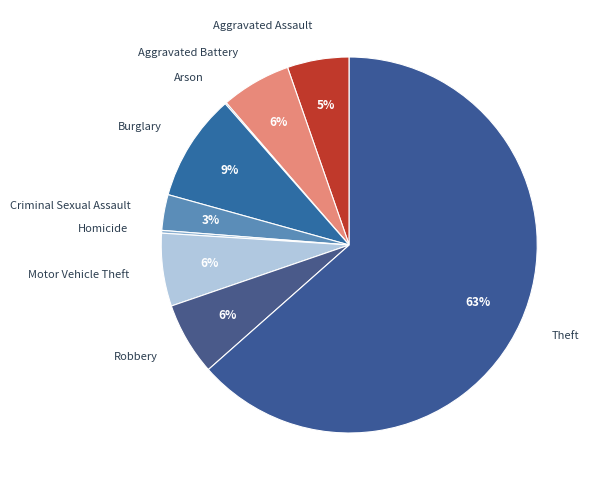

Which category has the biggest portion of the pie?

Theft